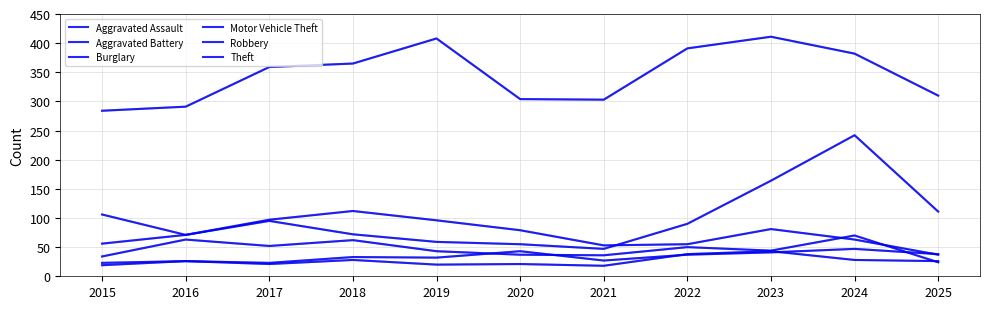

How many interior local peaks does the Robbery series have?

4